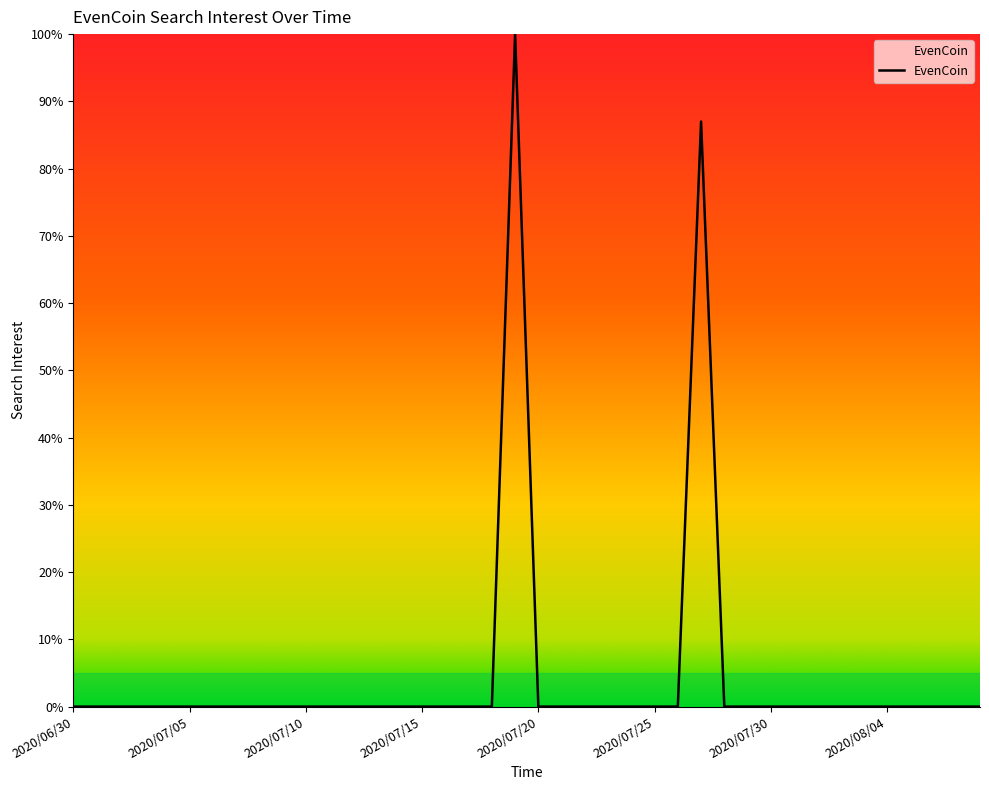

What is the difference between the maximum and minimum values?

100